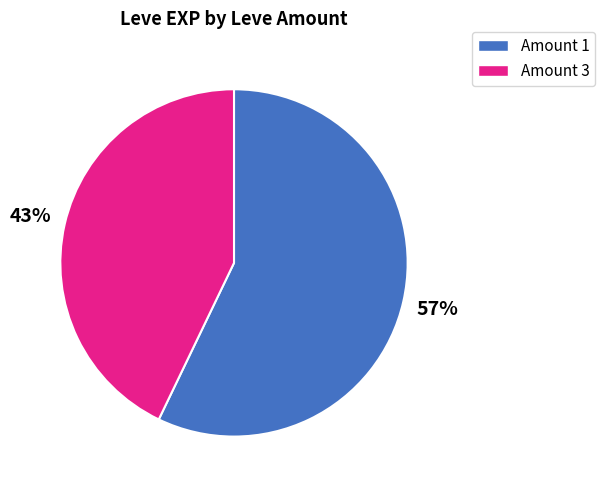

Is it true that Amount 1 is 66% of the pie?

False